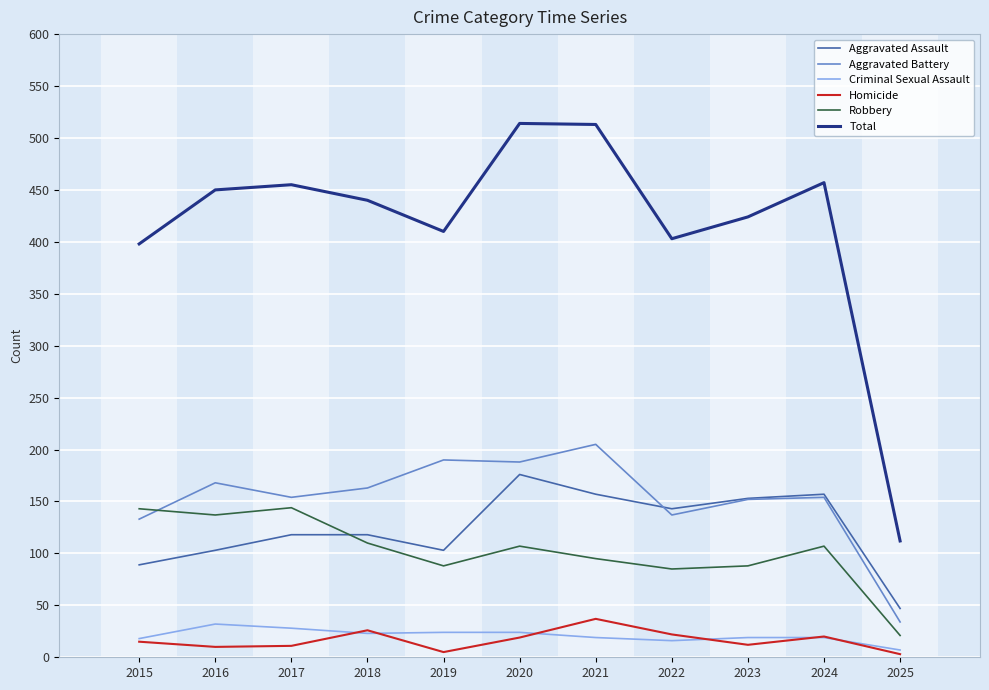

The value of Aggravated Assault at 2016 is 103. True or false?

True